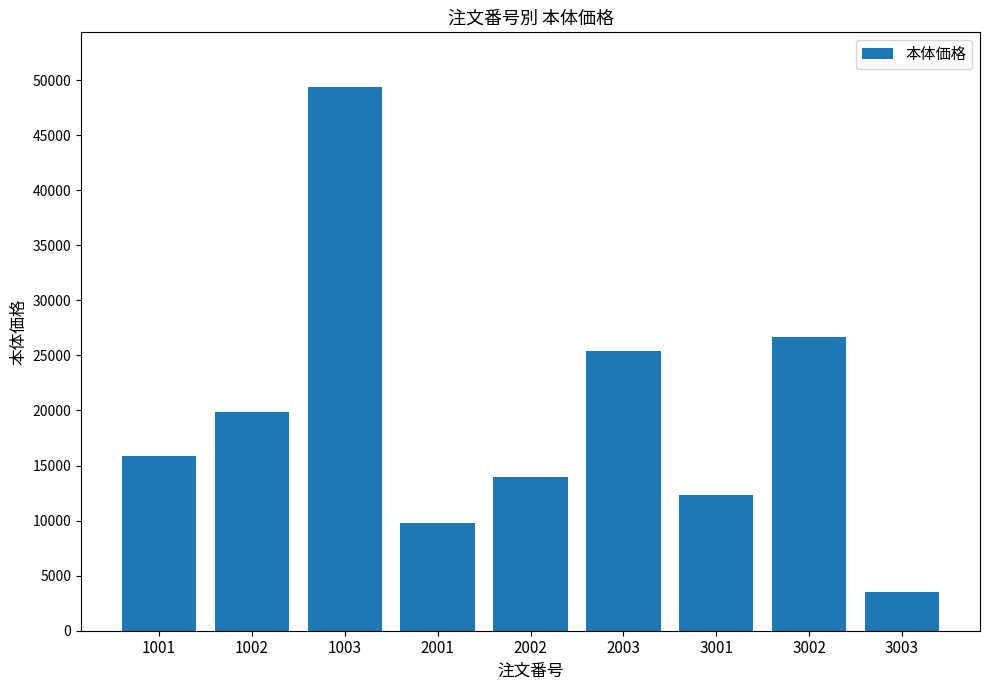

What is the approximate value at 2001, to the nearest 10?

9800